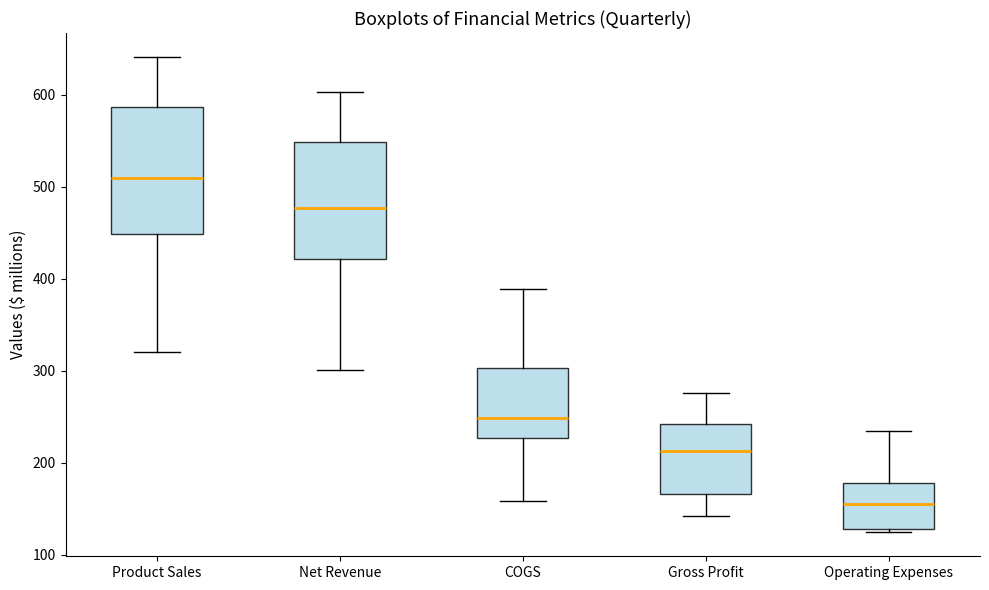

Reading left to right, read every box against the y-axis: the position of its median line, the range the box covers, and the ends of its whiskers. The values are not printed on the chart, so give them approximately, as read against the axis.

Product Sales: median 510, box 450 to 590, whiskers 320 to 640
Net Revenue: median 480, box 420 to 550, whiskers 300 to 600
COGS: median 250, box 230 to 300, whiskers 160 to 390
Gross Profit: median 210, box 170 to 240, whiskers 140 to 280
Operating Expenses: median 160, box 130 to 180, whiskers 120 to 230